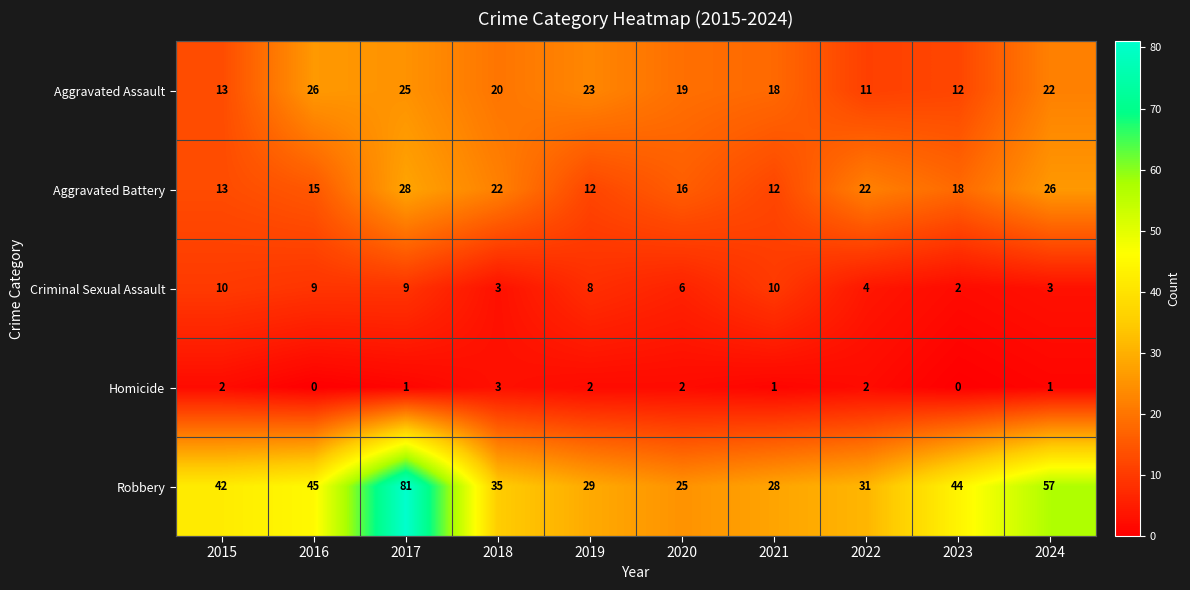

Is the value of Aggravated Battery at 2019 greater than the value of Criminal Sexual Assault at 2022?

Yes